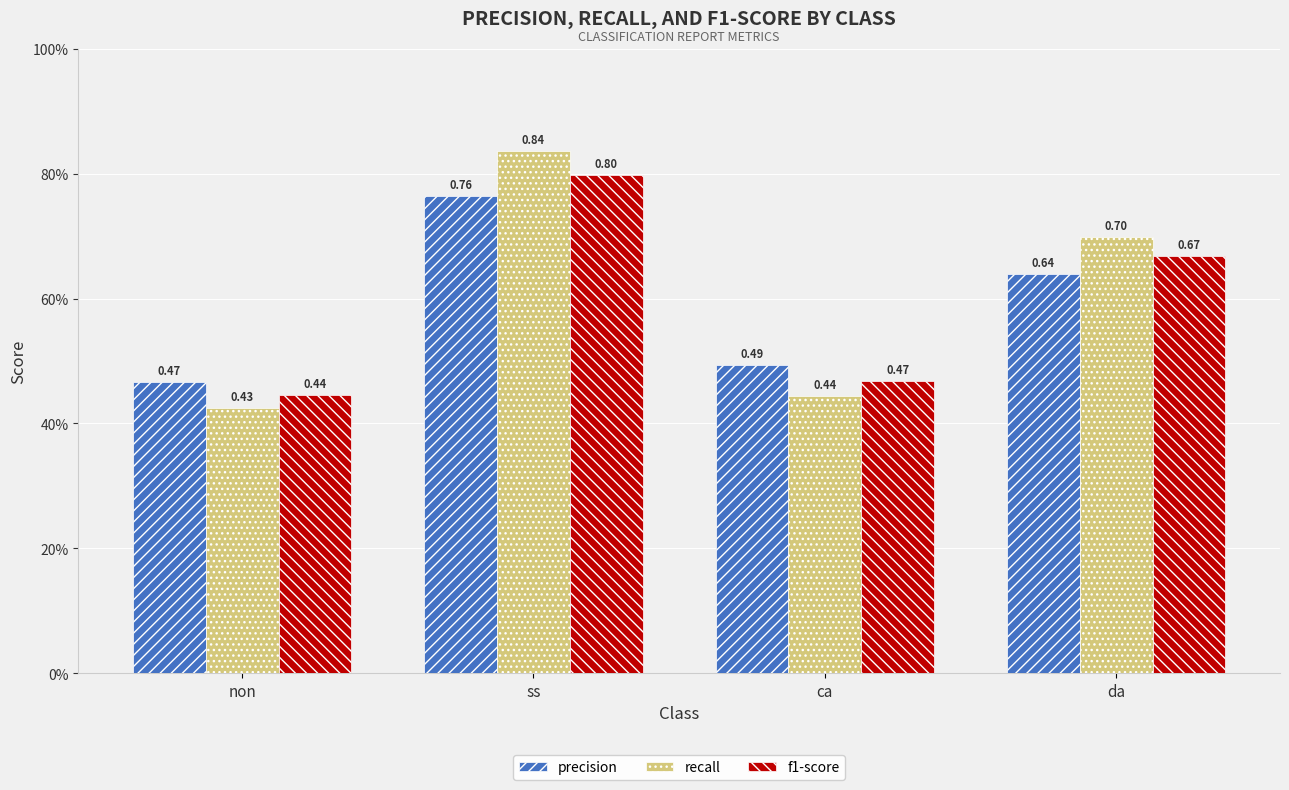

What is the difference between the recall values at ca and ss?

0.4